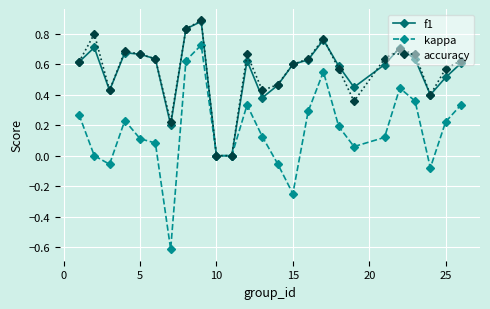

Which series has the largest range (max minus min)?

kappa